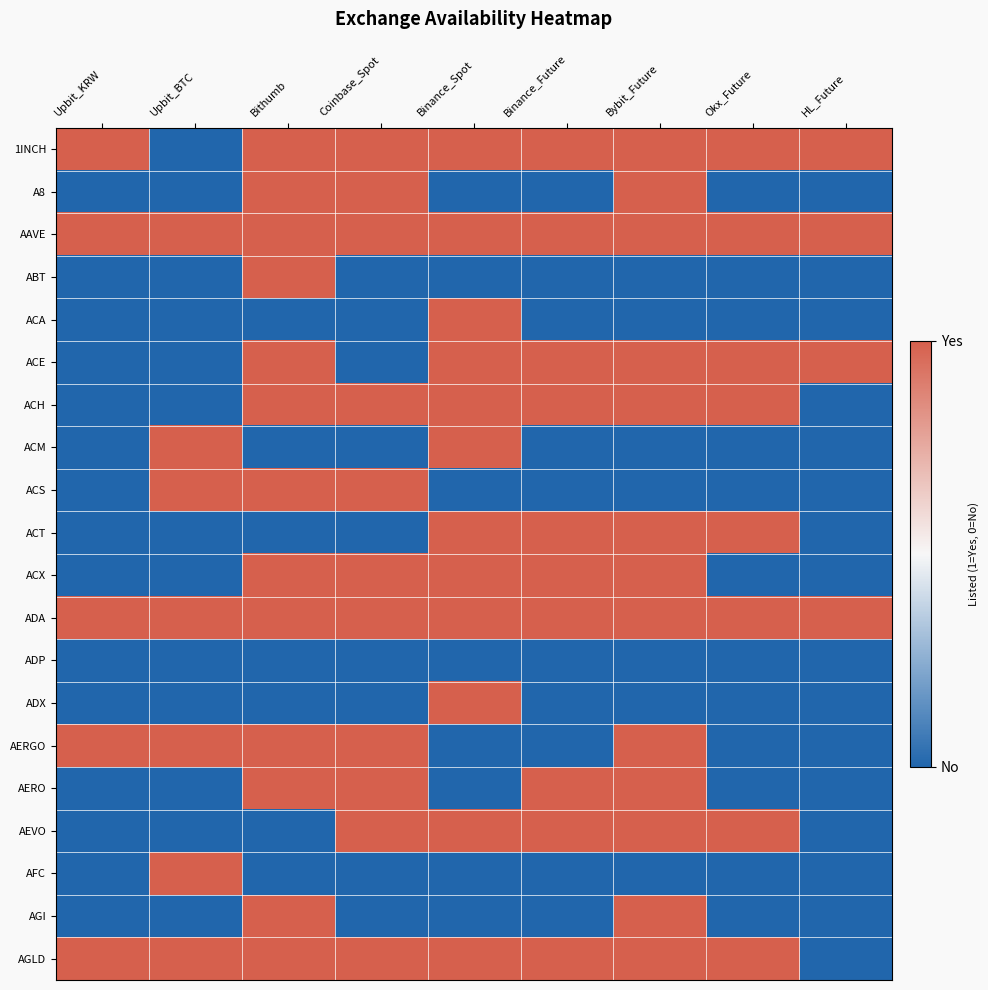

Reading left to right, what are all the values shown in this chart?

1INCH: Upbit_KRW=1	Upbit_BTC=0	Bithumb=1	Coinbase_Spot=1	Binance_Spot=1	Binance_Future=1	Bybit_Future=1	Okx_Future=1	HL_Future=1
A8: Upbit_KRW=0	Upbit_BTC=0	Bithumb=1	Coinbase_Spot=1	Binance_Spot=0	Binance_Future=0	Bybit_Future=1	Okx_Future=0	HL_Future=0
AAVE: Upbit_KRW=1	Upbit_BTC=1	Bithumb=1	Coinbase_Spot=1	Binance_Spot=1	Binance_Future=1	Bybit_Future=1	Okx_Future=1	HL_Future=1
ABT: Upbit_KRW=0	Upbit_BTC=0	Bithumb=1	Coinbase_Spot=0	Binance_Spot=0	Binance_Future=0	Bybit_Future=0	Okx_Future=0	HL_Future=0
ACA: Upbit_KRW=0	Upbit_BTC=0	Bithumb=0	Coinbase_Spot=0	Binance_Spot=1	Binance_Future=0	Bybit_Future=0	Okx_Future=0	HL_Future=0
ACE: Upbit_KRW=0	Upbit_BTC=0	Bithumb=1	Coinbase_Spot=0	Binance_Spot=1	Binance_Future=1	Bybit_Future=1	Okx_Future=1	HL_Future=1
ACH: Upbit_KRW=0	Upbit_BTC=0	Bithumb=1	Coinbase_Spot=1	Binance_Spot=1	Binance_Future=1	Bybit_Future=1	Okx_Future=1	HL_Future=0
ACM: Upbit_KRW=0	Upbit_BTC=1	Bithumb=0	Coinbase_Spot=0	Binance_Spot=1	Binance_Future=0	Bybit_Future=0	Okx_Future=0	HL_Future=0
ACS: Upbit_KRW=0	Upbit_BTC=1	Bithumb=1	Coinbase_Spot=1	Binance_Spot=0	Binance_Future=0	Bybit_Future=0	Okx_Future=0	HL_Future=0
ACT: Upbit_KRW=0	Upbit_BTC=0	Bithumb=0	Coinbase_Spot=0	Binance_Spot=1	Binance_Future=1	Bybit_Future=1	Okx_Future=1	HL_Future=0
ACX: Upbit_KRW=0	Upbit_BTC=0	Bithumb=1	Coinbase_Spot=1	Binance_Spot=1	Binance_Future=1	Bybit_Future=1	Okx_Future=0	HL_Future=0
ADA: Upbit_KRW=1	Upbit_BTC=1	Bithumb=1	Coinbase_Spot=1	Binance_Spot=1	Binance_Future=1	Bybit_Future=1	Okx_Future=1	HL_Future=1
ADP: Upbit_KRW=0	Upbit_BTC=0	Bithumb=0	Coinbase_Spot=0	Binance_Spot=0	Binance_Future=0	Bybit_Future=0	Okx_Future=0	HL_Future=0
ADX: Upbit_KRW=0	Upbit_BTC=0	Bithumb=0	Coinbase_Spot=0	Binance_Spot=1	Binance_Future=0	Bybit_Future=0	Okx_Future=0	HL_Future=0
AERGO: Upbit_KRW=1	Upbit_BTC=1	Bithumb=1	Coinbase_Spot=1	Binance_Spot=0	Binance_Future=0	Bybit_Future=1	Okx_Future=0	HL_Future=0
AERO: Upbit_KRW=0	Upbit_BTC=0	Bithumb=1	Coinbase_Spot=1	Binance_Spot=0	Binance_Future=1	Bybit_Future=1	Okx_Future=0	HL_Future=0
AEVO: Upbit_KRW=0	Upbit_BTC=0	Bithumb=0	Coinbase_Spot=1	Binance_Spot=1	Binance_Future=1	Bybit_Future=1	Okx_Future=1	HL_Future=0
AFC: Upbit_KRW=0	Upbit_BTC=1	Bithumb=0	Coinbase_Spot=0	Binance_Spot=0	Binance_Future=0	Bybit_Future=0	Okx_Future=0	HL_Future=0
AGI: Upbit_KRW=0	Upbit_BTC=0	Bithumb=1	Coinbase_Spot=0	Binance_Spot=0	Binance_Future=0	Bybit_Future=1	Okx_Future=0	HL_Future=0
AGLD: Upbit_KRW=1	Upbit_BTC=1	Bithumb=1	Coinbase_Spot=1	Binance_Spot=1	Binance_Future=1	Bybit_Future=1	Okx_Future=1	HL_Future=0